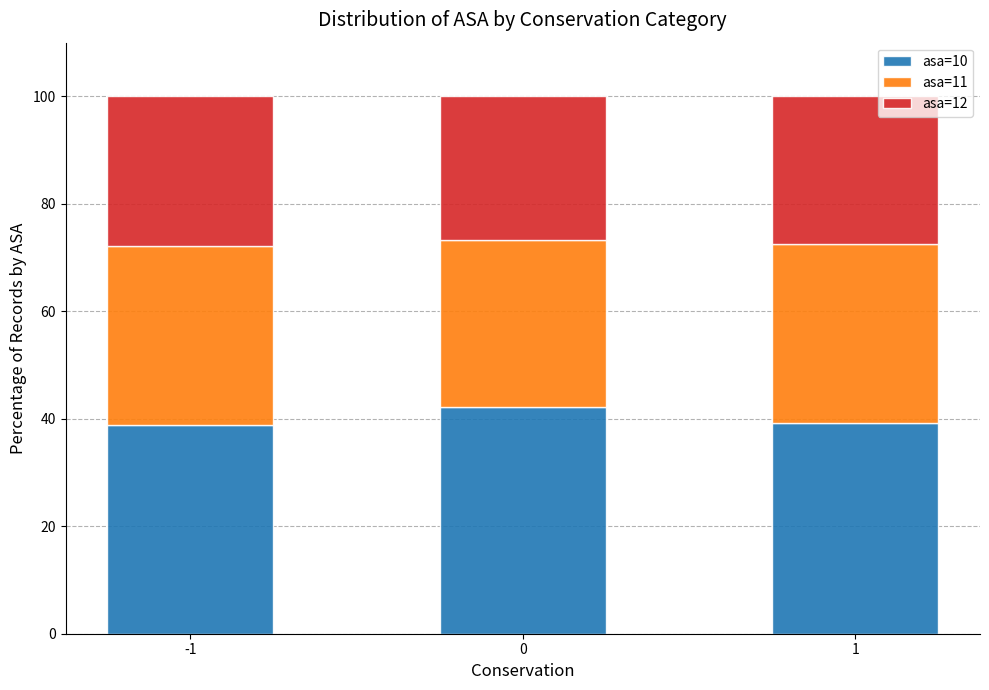

What is the value of the asa=10 bar at the 1st from the left?

38.9